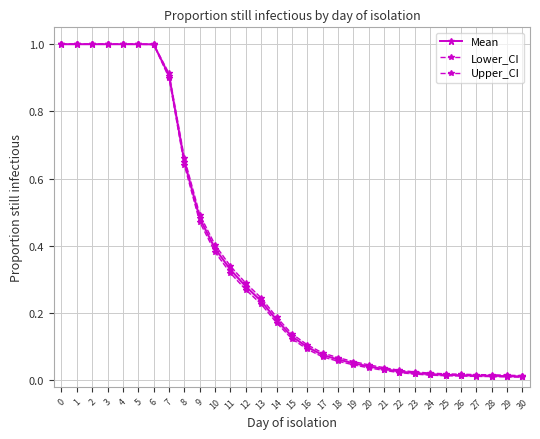

What is the total value across all series at 19?

0.2